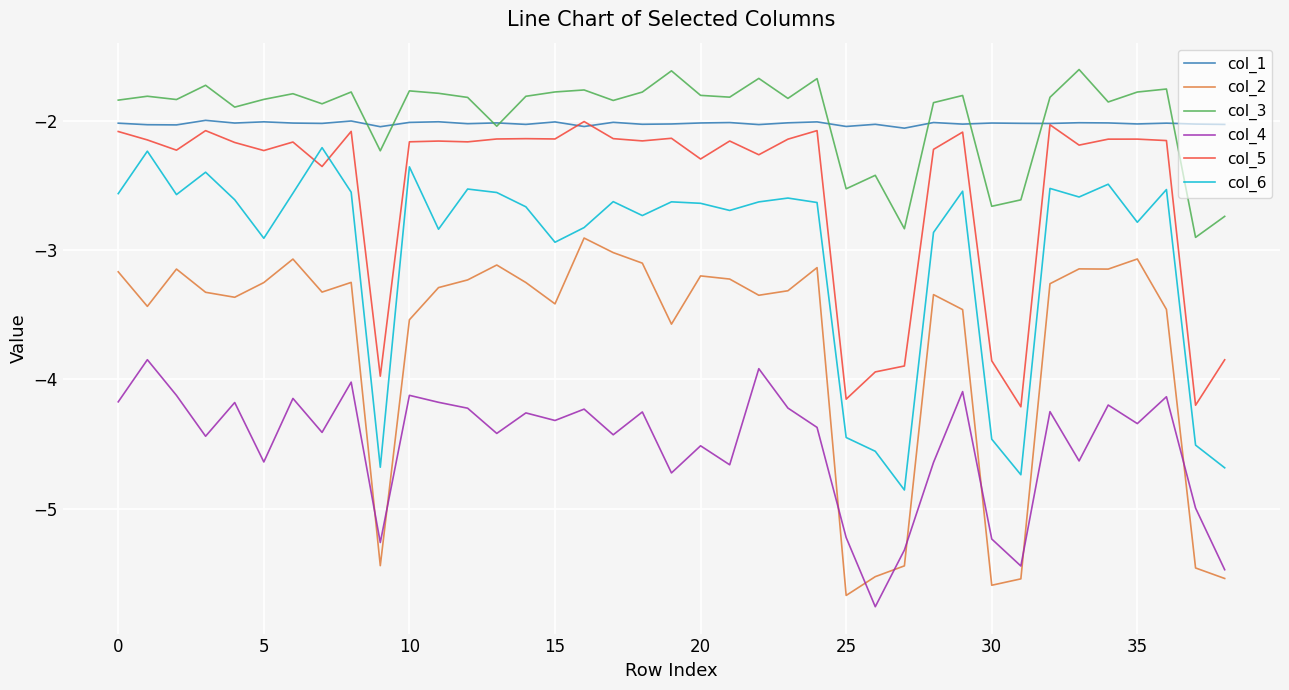

What is the minimum value for col_3?

-2.9